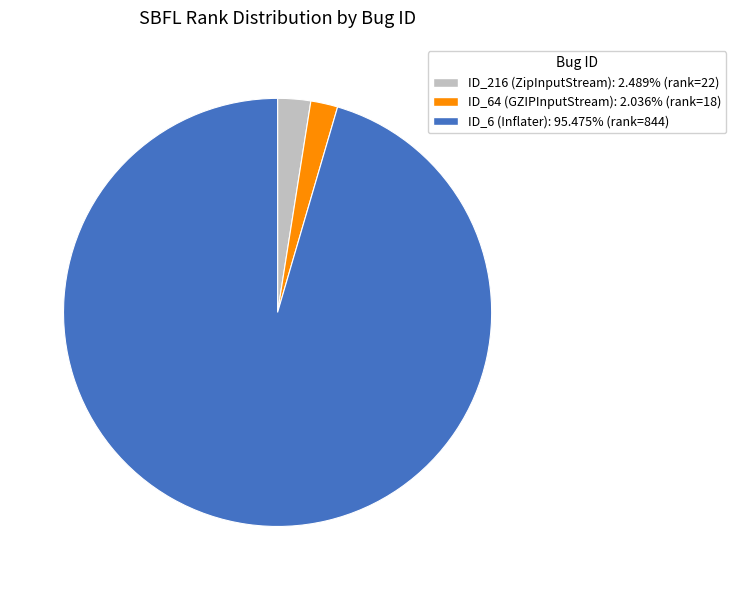

Is there any slice that represents more than half of the pie?

Yes